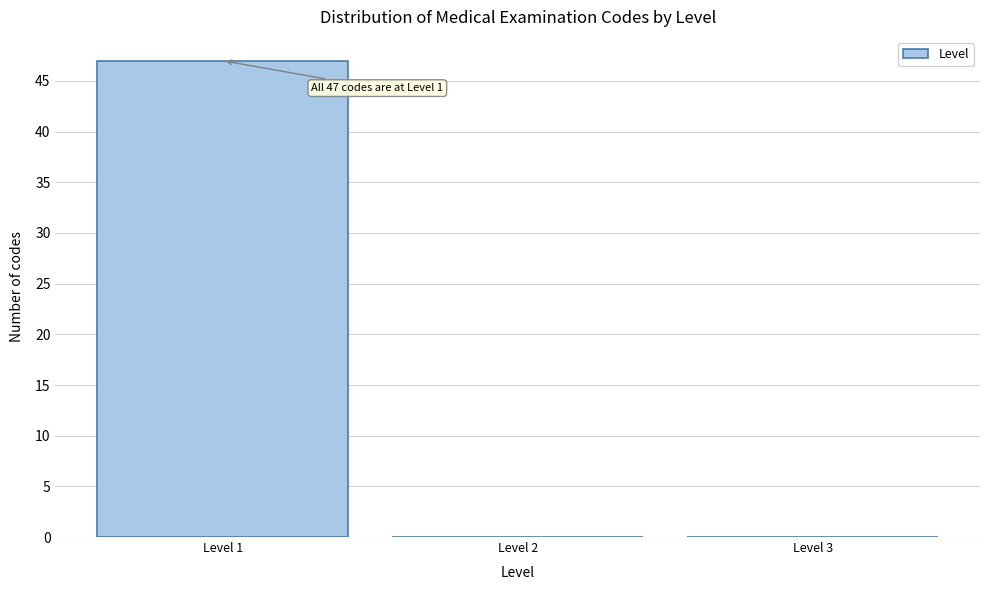

Which range on the x-axis has the tallest bar?

0.5 to 1.5